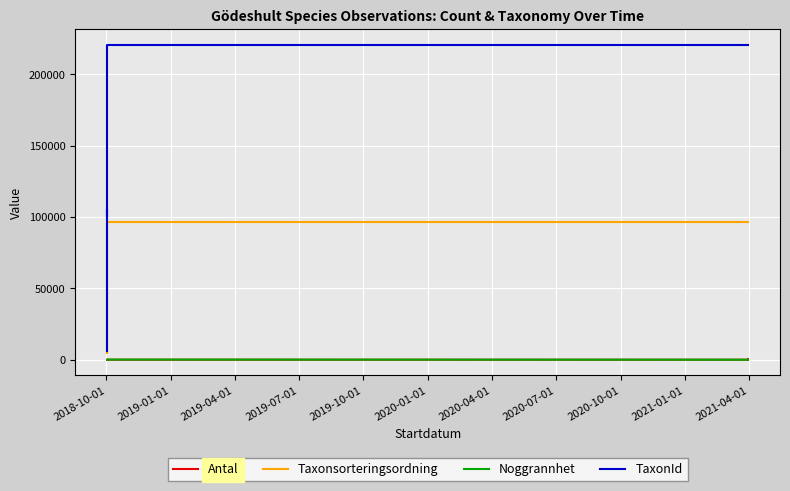

The value of Noggrannhet at 2020-07-01 is 10. True or false?

True